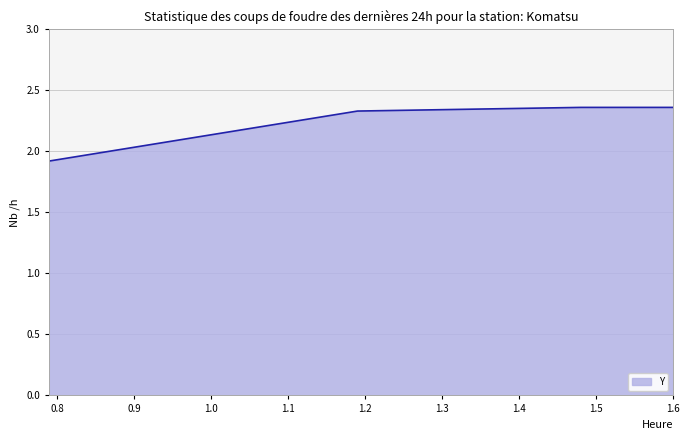

What is the minimum value shown in the chart?

1.9